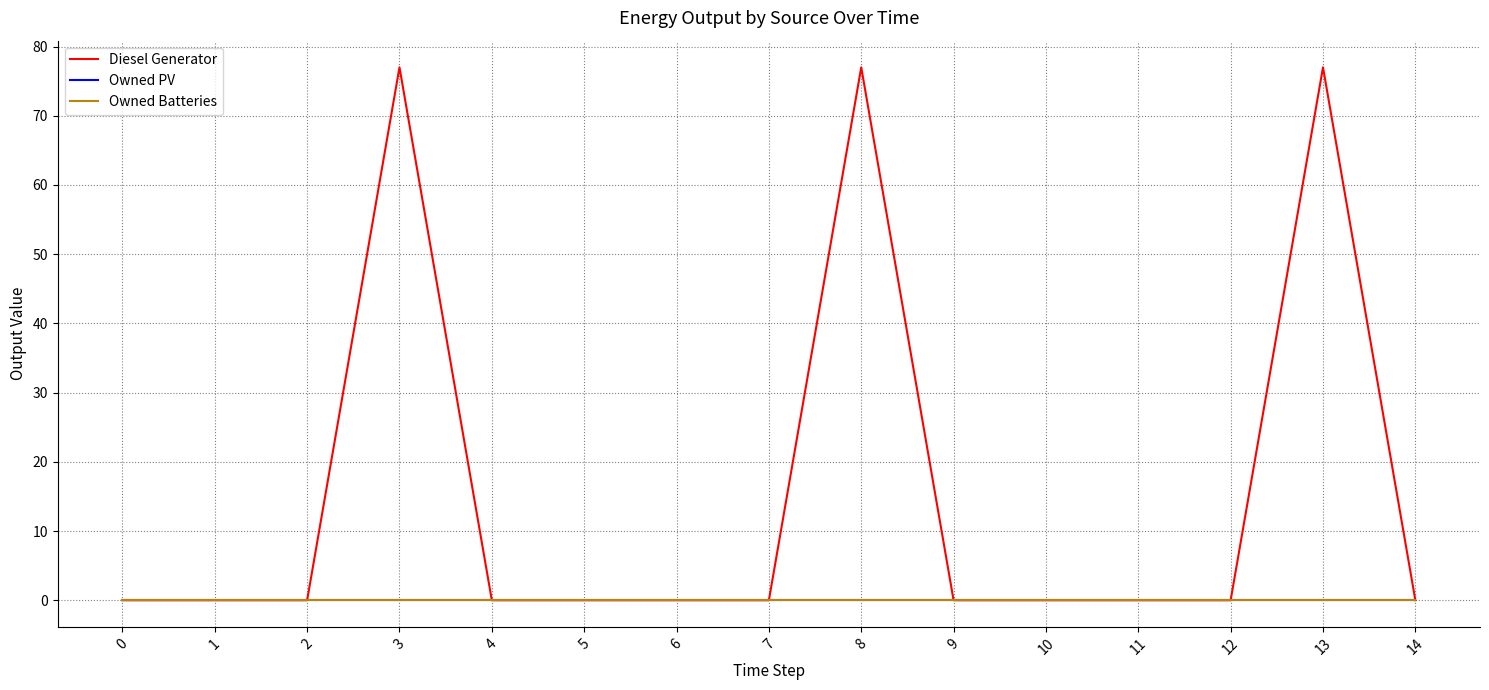

Does the chart display data point markers on the line(s)?

No